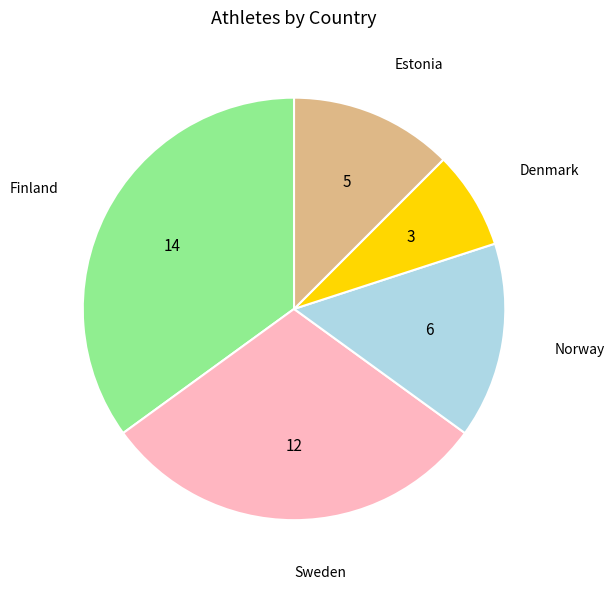

Does any single category account for the majority?

No